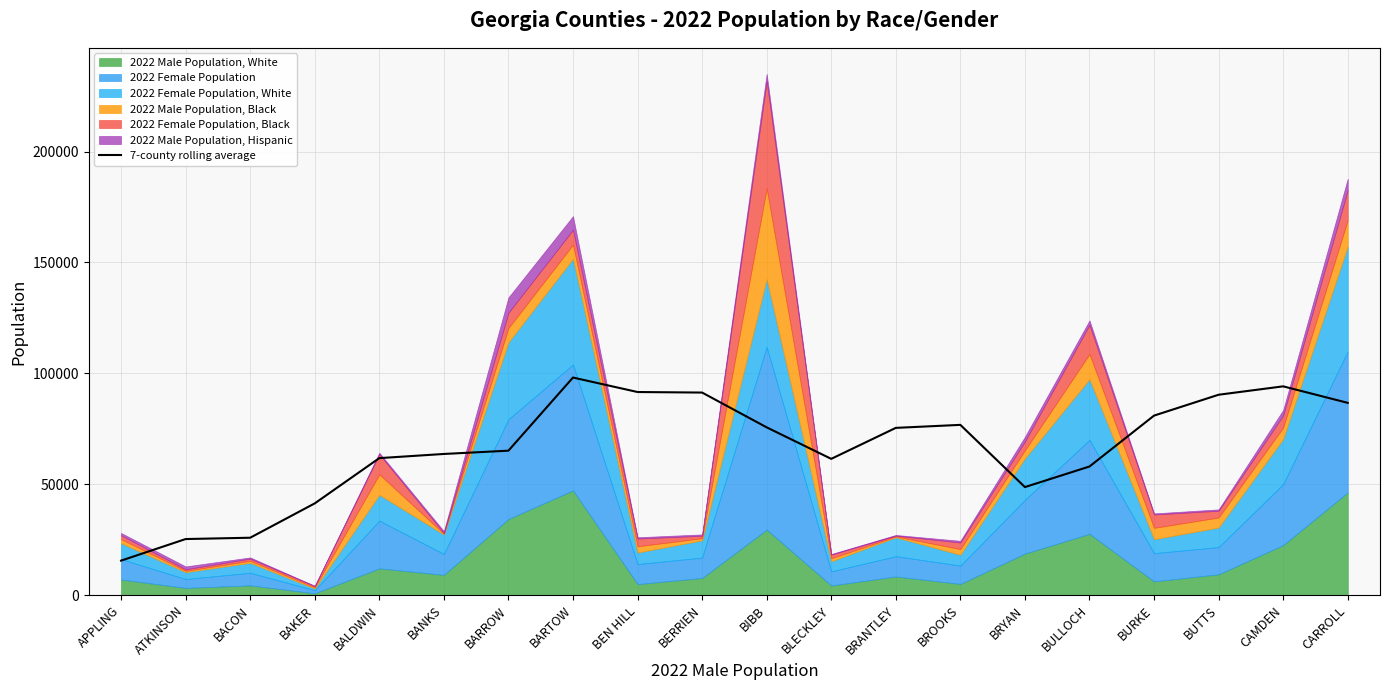

The chart shows a value of 61420.1 at BLECKLEY. True or false?

True